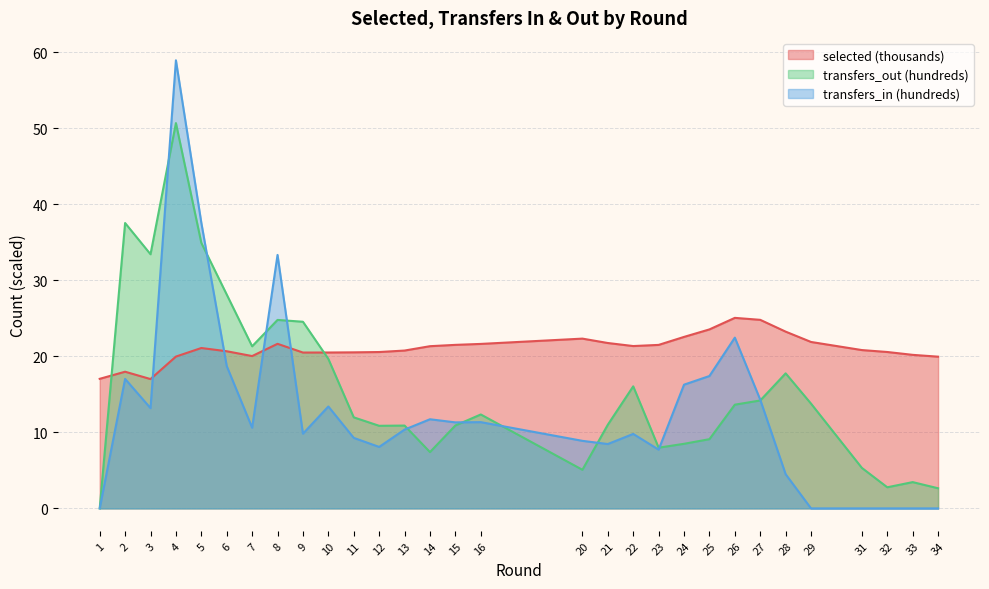

What is the sum of the transfers_in values at 33 and 28?

4.5